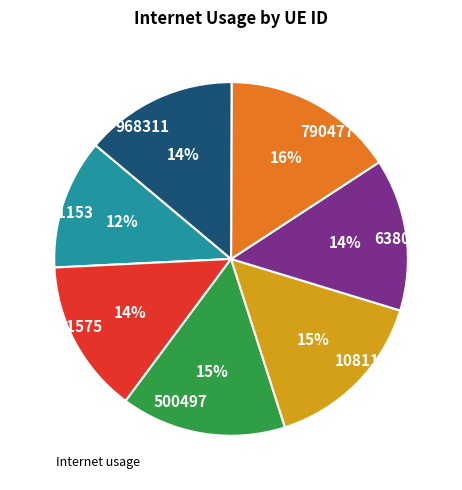

Combined, do 701153 and 1081147 account for over 50%?

No